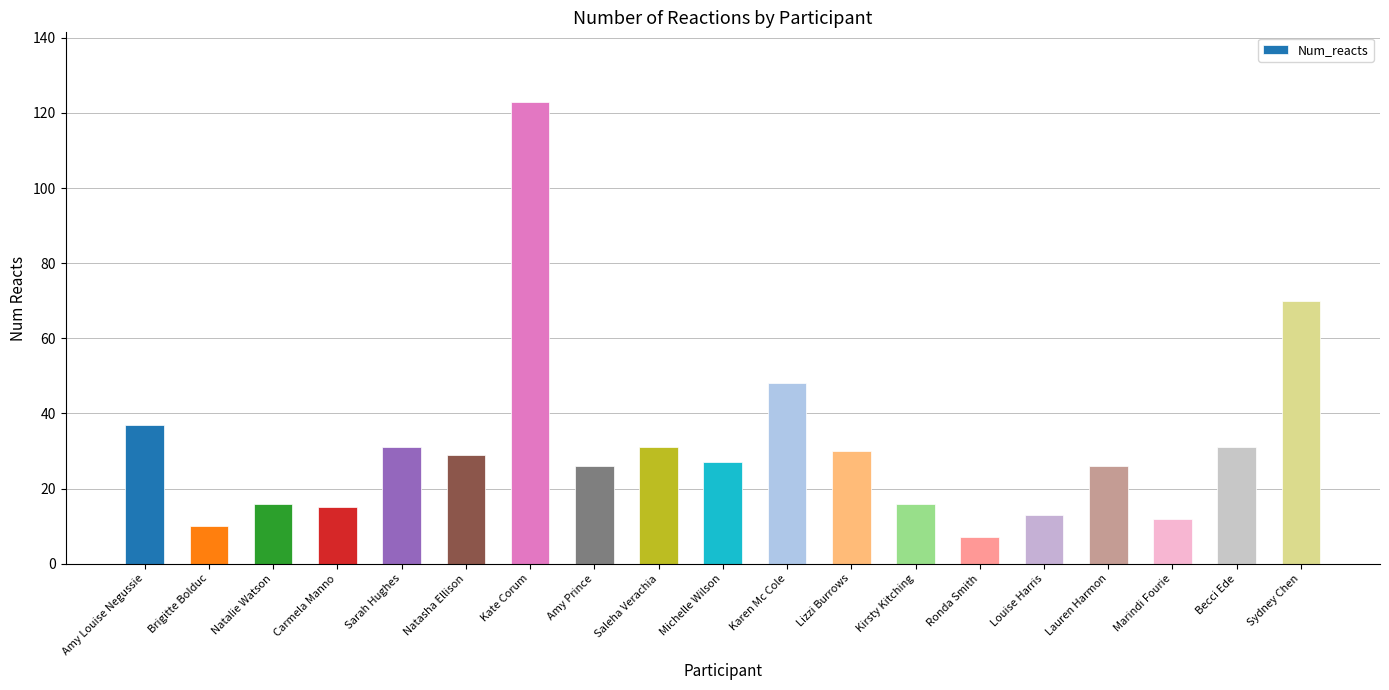

True or false: the data shows 12 at Lizzi Burrows.

False